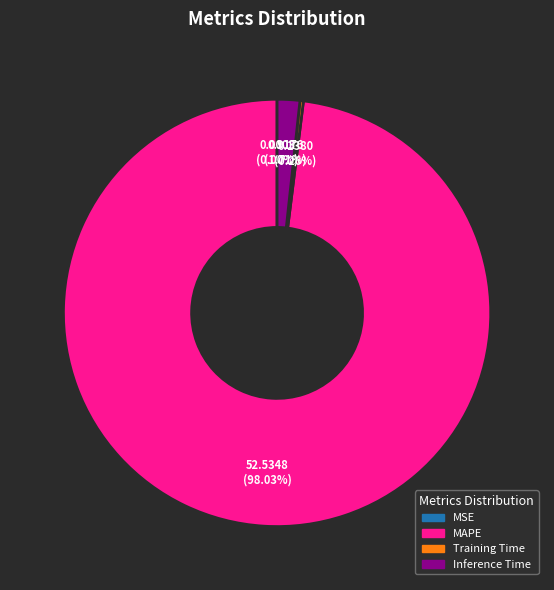

What portion of the pie excludes MAPE?

2.0%